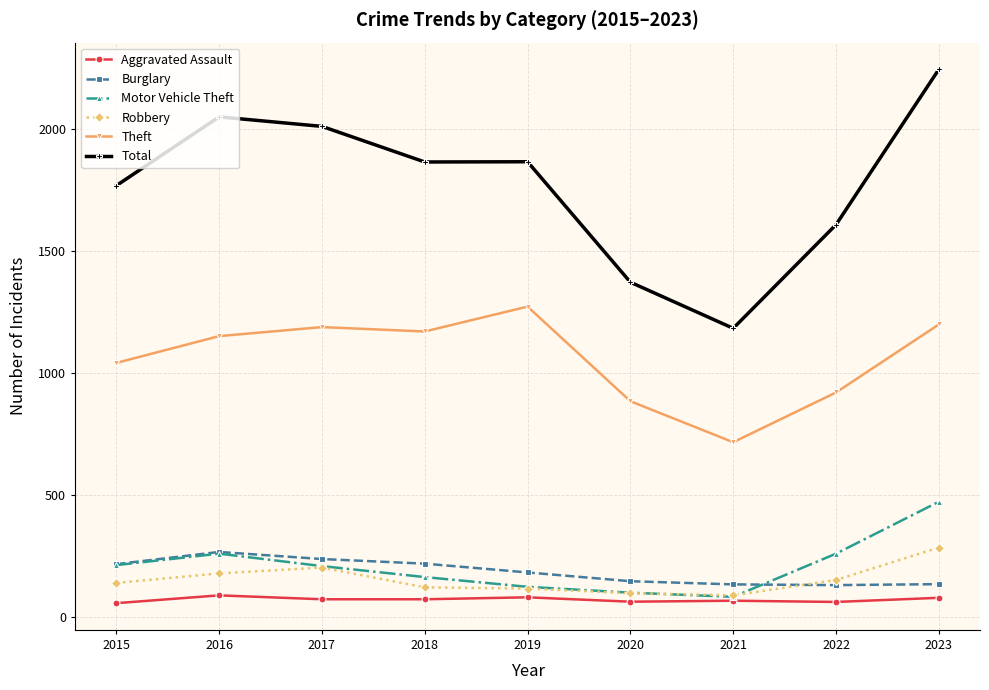

True or false: Total has more than 0 interior local peaks.

True